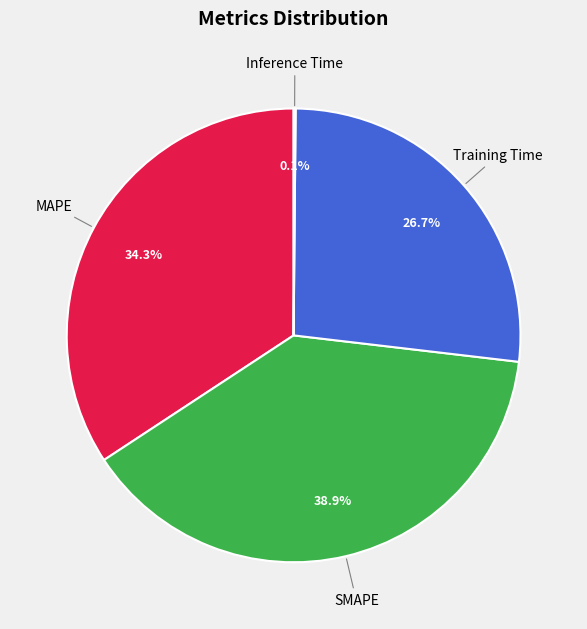

Is there a majority slice in this chart?

No